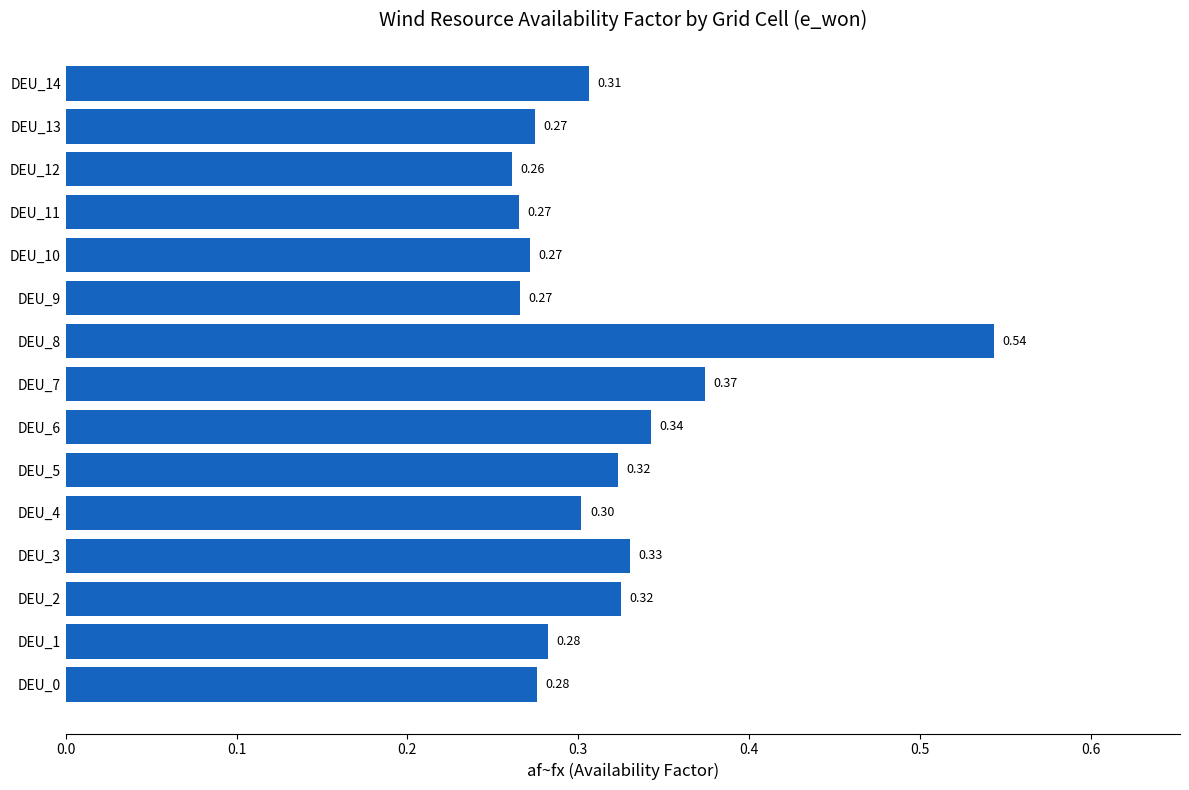

Between DEU_13 and DEU_7, which is larger?

DEU_7